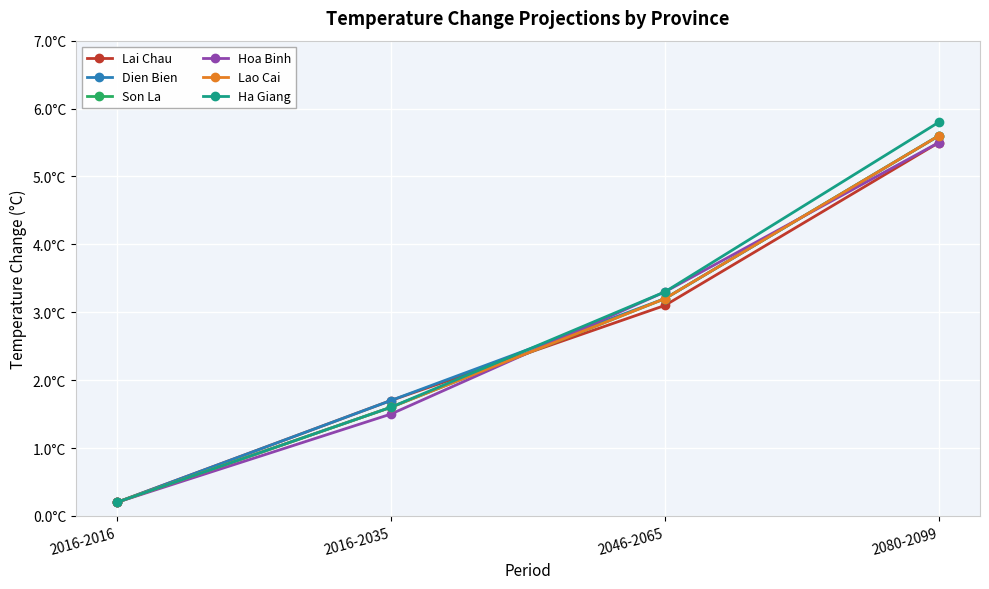

Reading right to left, transcribe all the data shown in this chart.

Lai Chau: 2080-2099=5.5	2046-2065=3.1	2016-2035=1.7	2016-2016=0.2
Dien Bien: 2080-2099=5.6	2046-2065=3.2	2016-2035=1.7	2016-2016=0.2
Son La: 2080-2099=5.6	2046-2065=3.2	2016-2035=1.6	2016-2016=0.2
Hoa Binh: 2080-2099=5.5	2046-2065=3.3	2016-2035=1.5	2016-2016=0.2
Lao Cai: 2080-2099=5.6	2046-2065=3.2	2016-2035=1.6	2016-2016=0.2
Ha Giang: 2080-2099=5.8	2046-2065=3.3	2016-2035=1.6	2016-2016=0.2